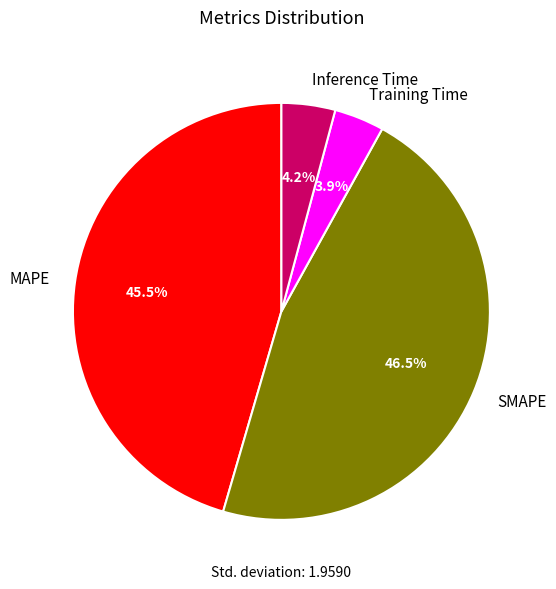

Combined, do Training Time and Inference Time account for over 50%?

No